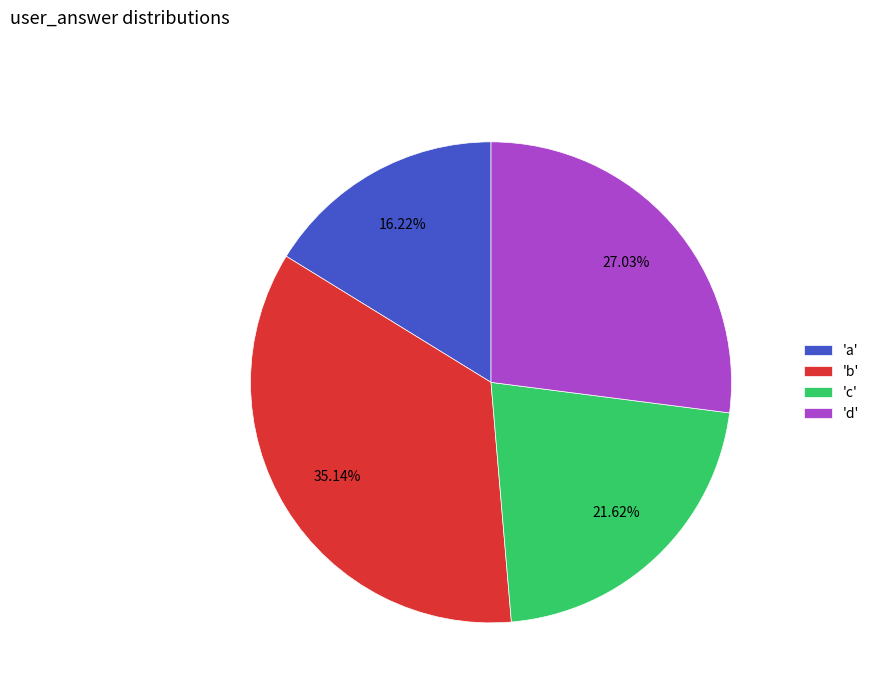

How many slices are in this pie chart?

4